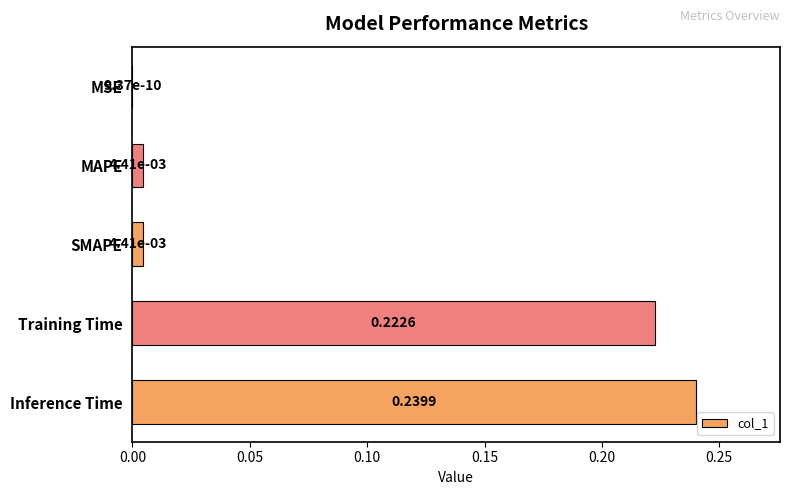

At which category does the chart reach its peak across all series?

Inference Time